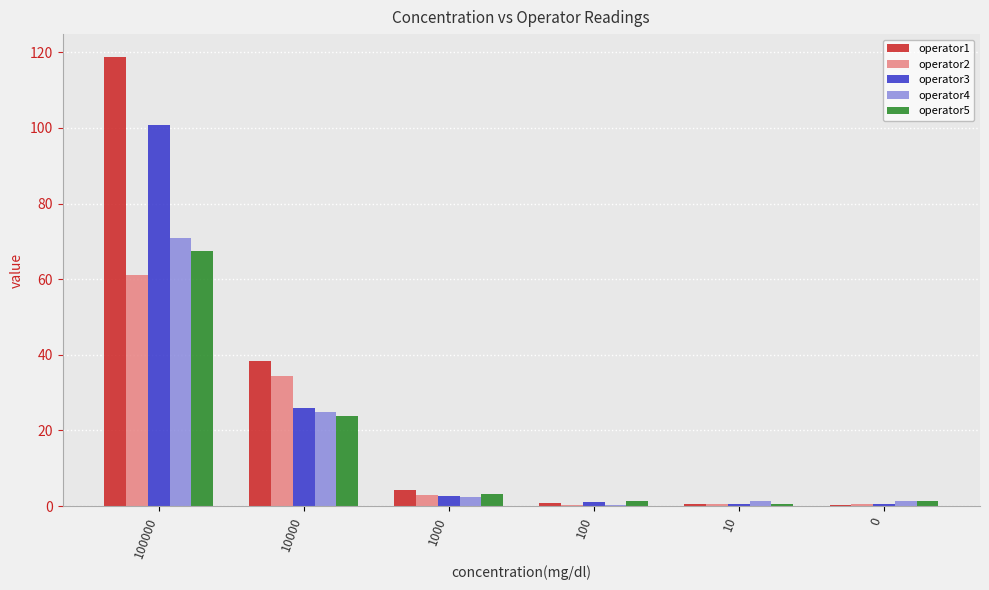

What is the difference between the operator2 values at 100 and 100000?

60.7